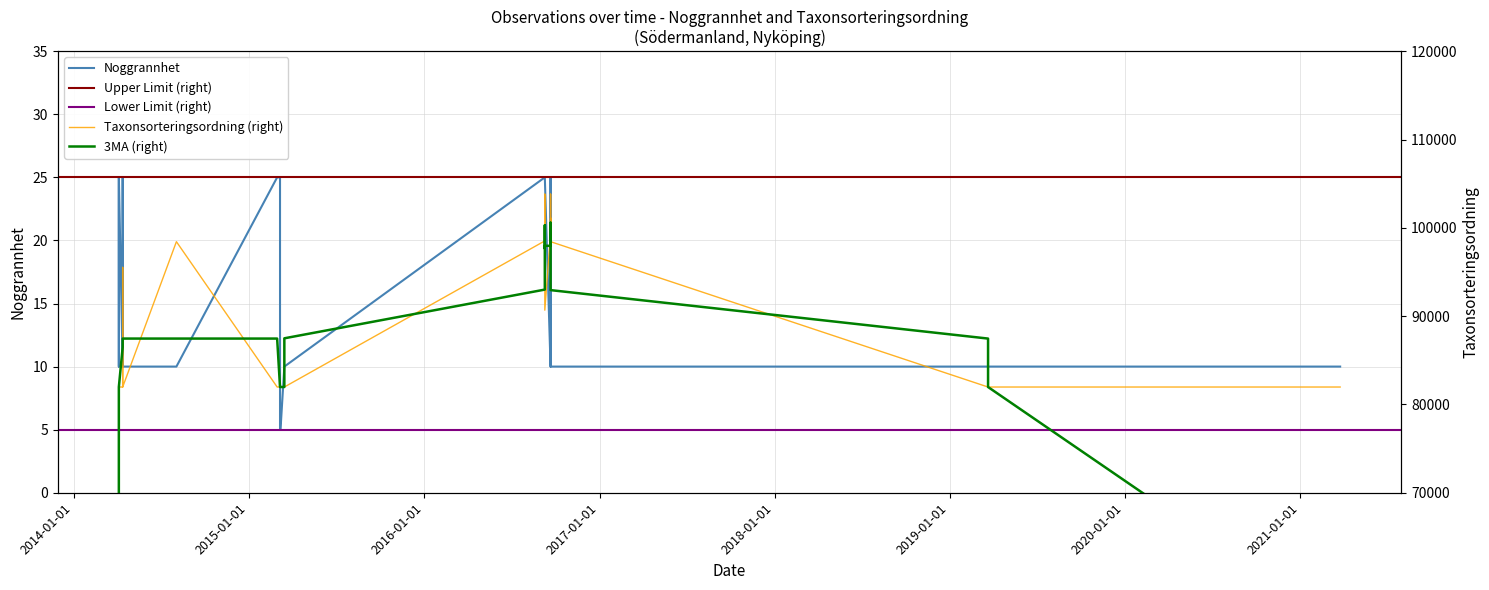

True or false: Noggrannhet has more than 0 interior local peaks.

True